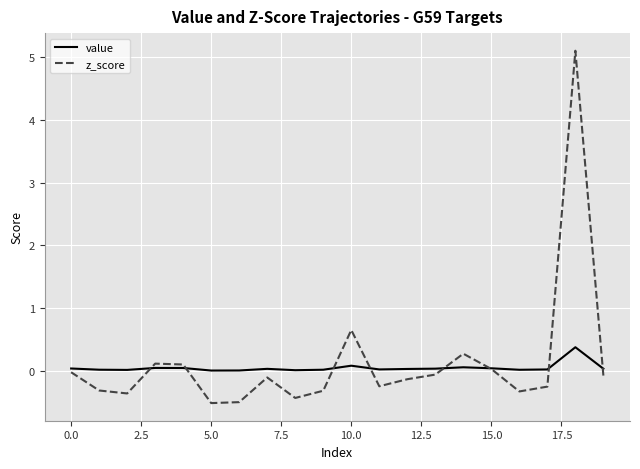

Rank the series by their maximum value, from highest to lowest.

z_score, value